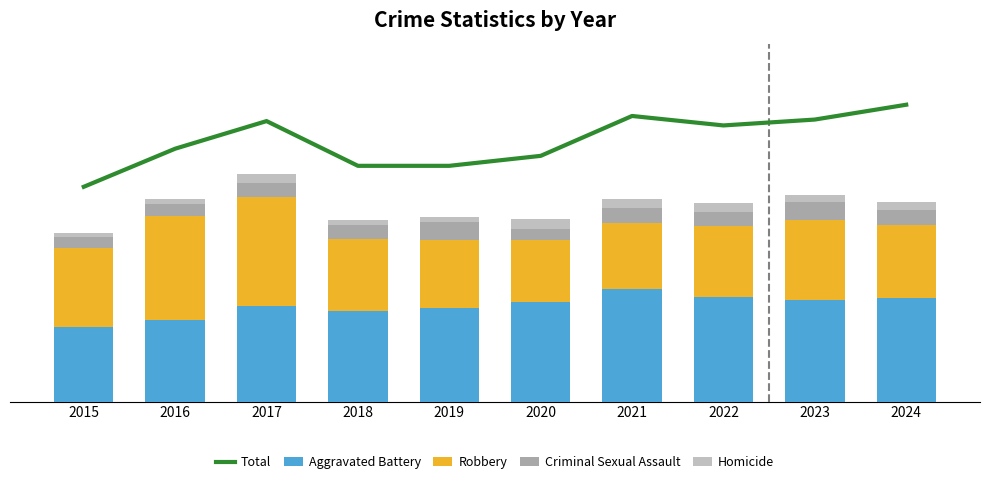

What is the difference between the Criminal Sexual Assault values at 2020 and 2022?

10